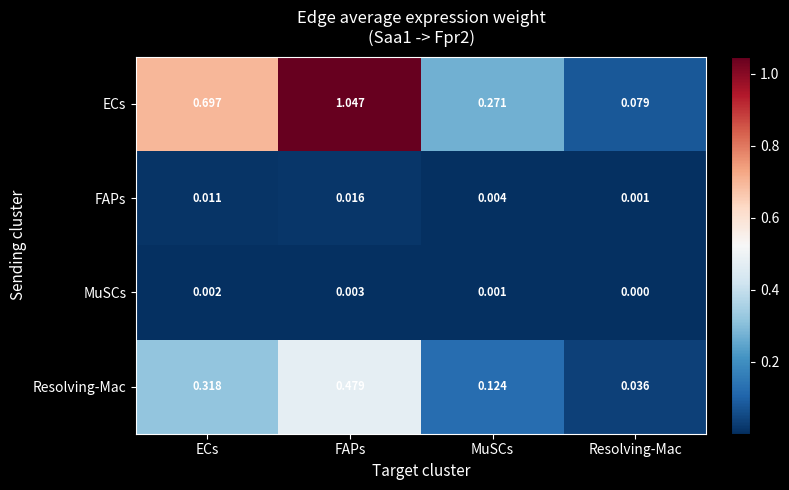

At which label does Resolving-Mac reach its peak?

FAPs